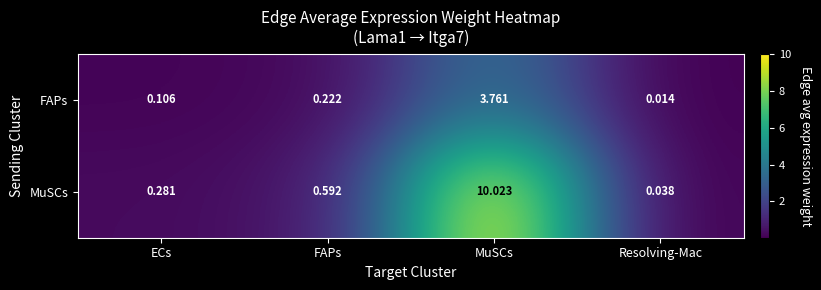

Which series has the largest total across all categories?

MuSCs